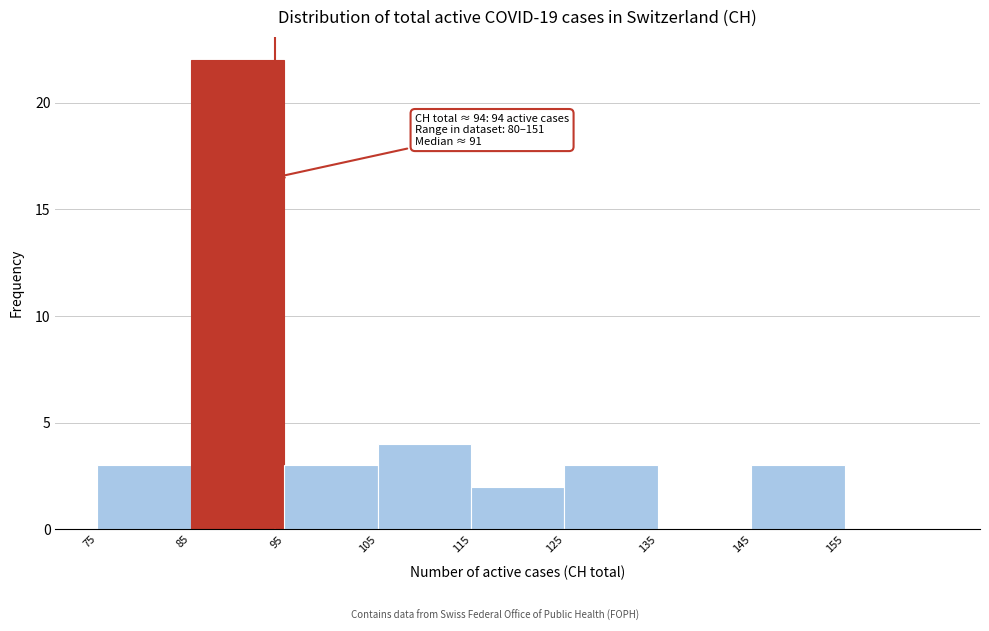

Which range on the x-axis has the tallest bar?

85 to 95